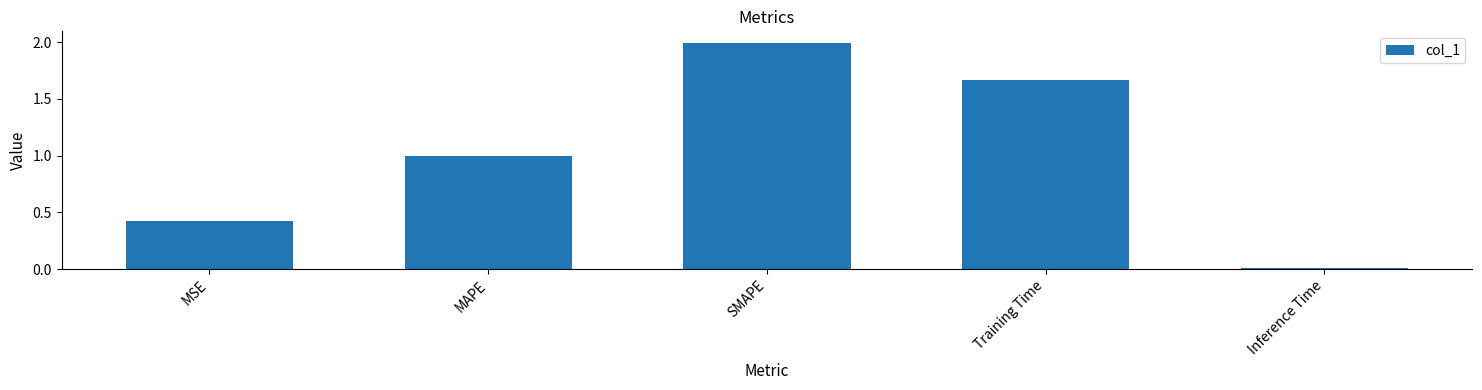

The value at Training Time is 0.9. True or false?

False